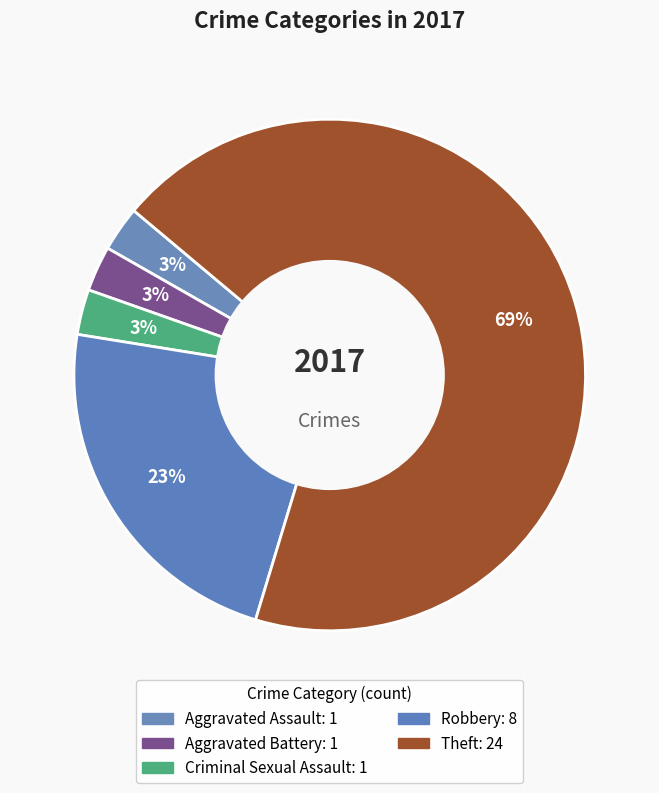

Which slice represents more than half of the pie?

Theft